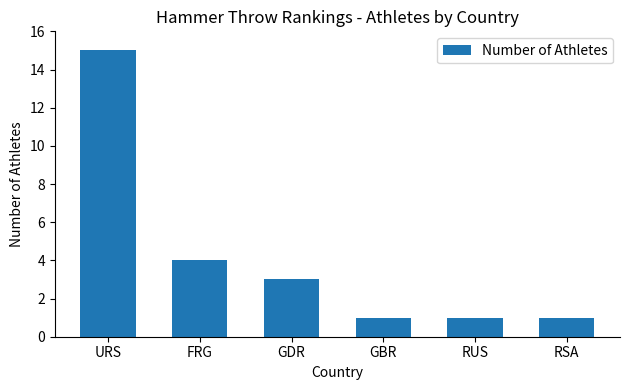

What is the maximum value shown in the chart?

15